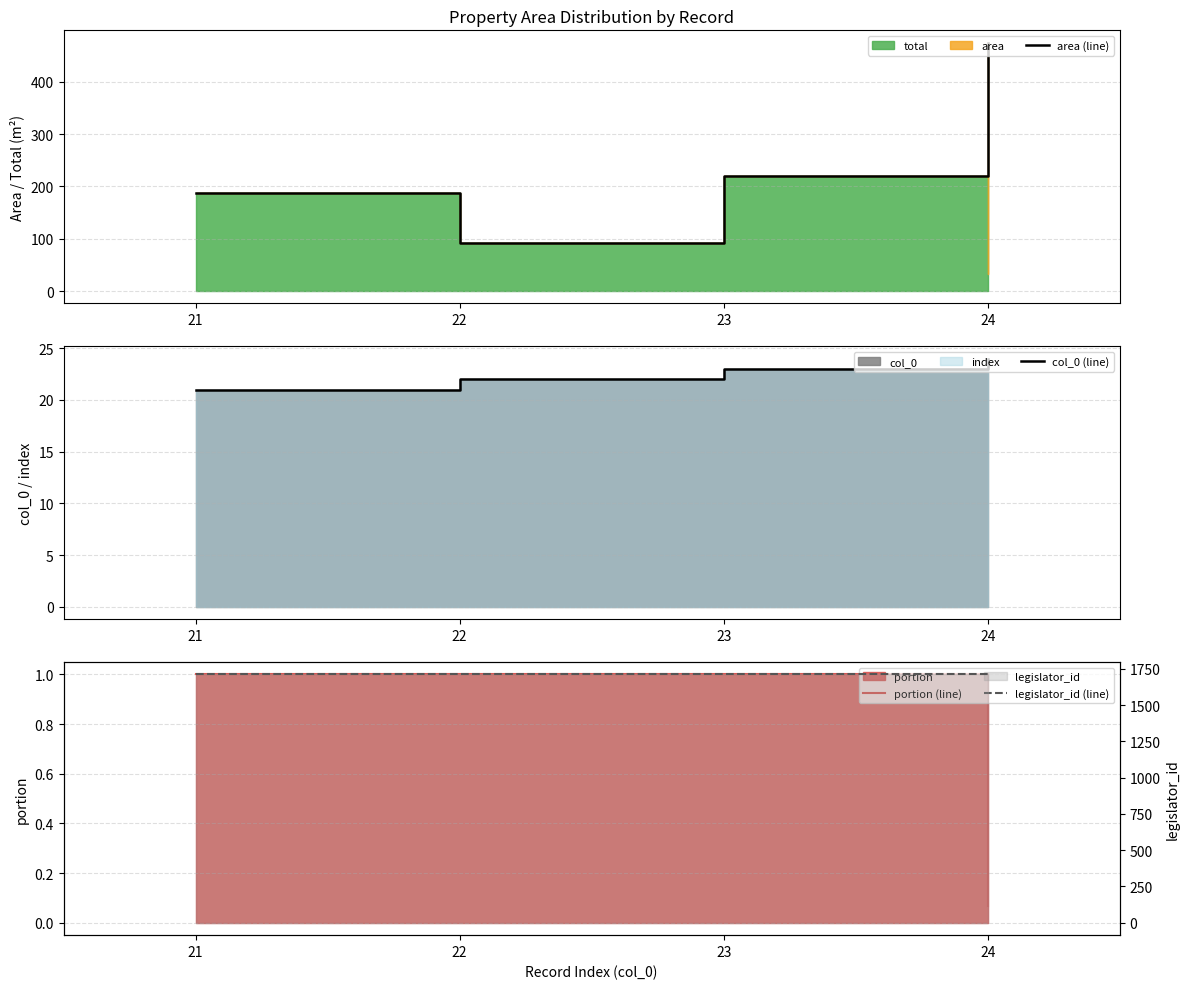

How many distinct data groups are displayed?

4